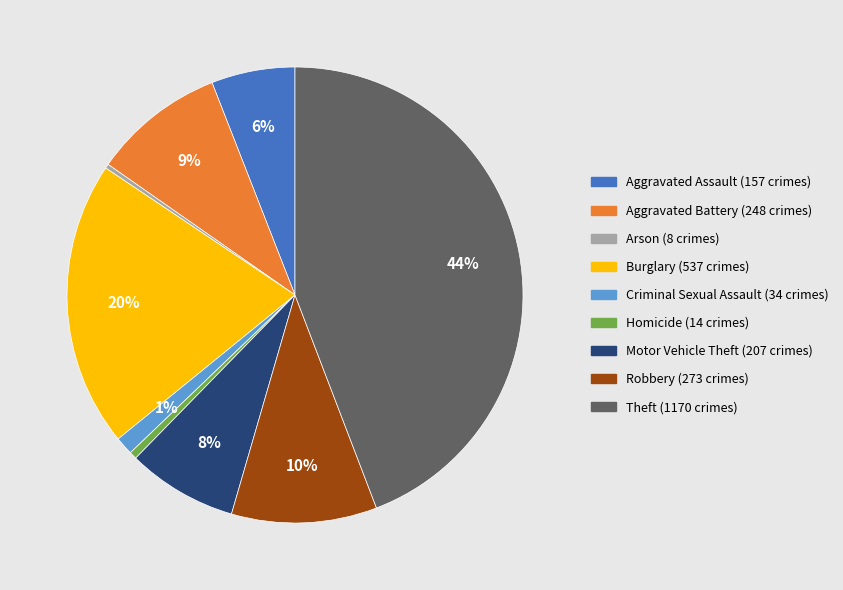

Which slice is the largest?

Theft